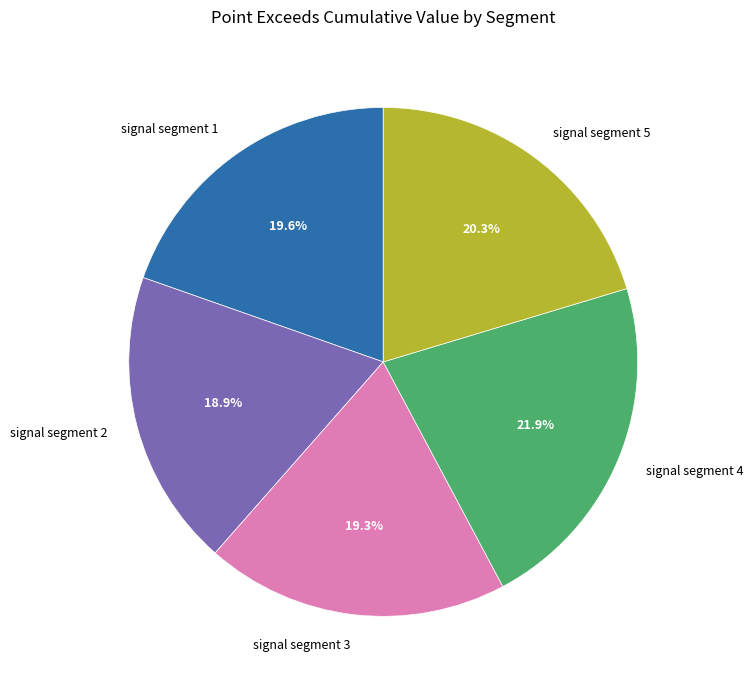

Combined, do signal segment 2 and signal segment 3 account for over 50%?

No